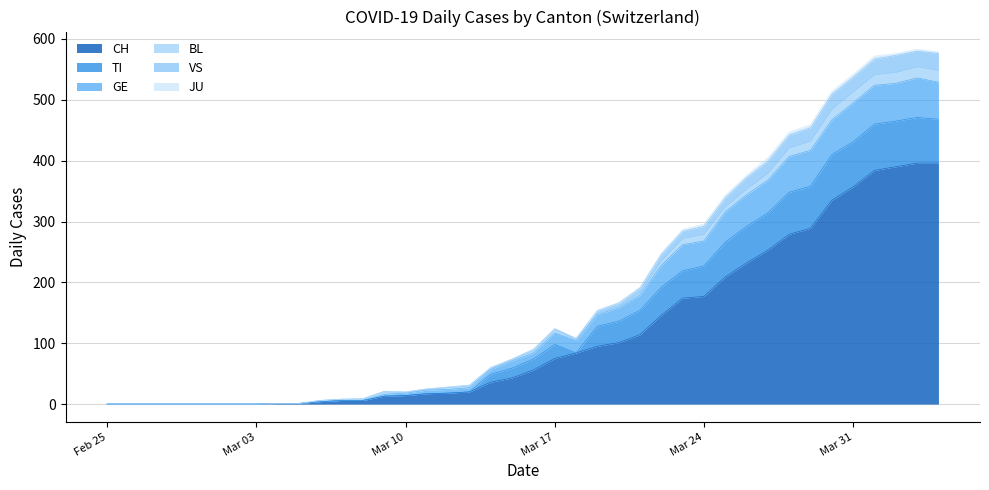

What is the maximum value for CH?

396